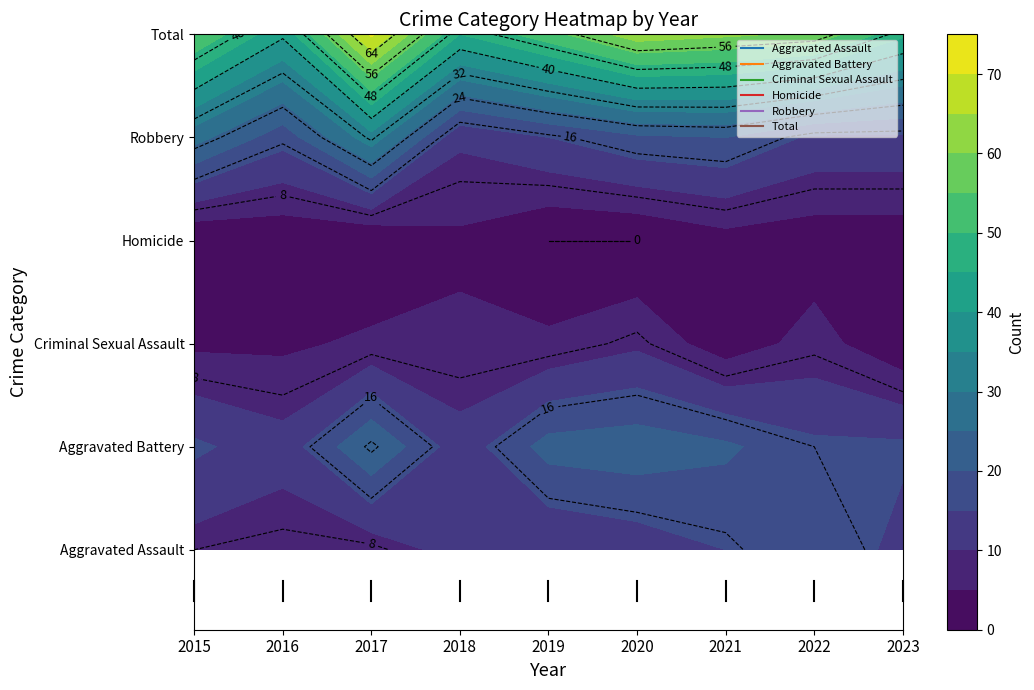

At how many categories does at least one series exceed 16?

9